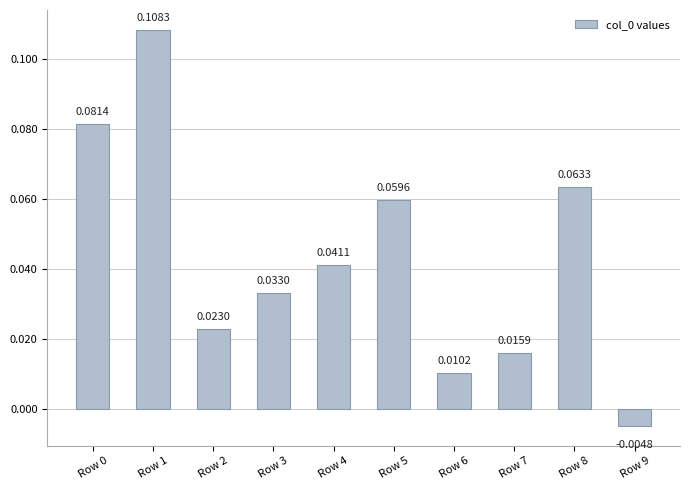

Does the chart contain any negative values?

Yes